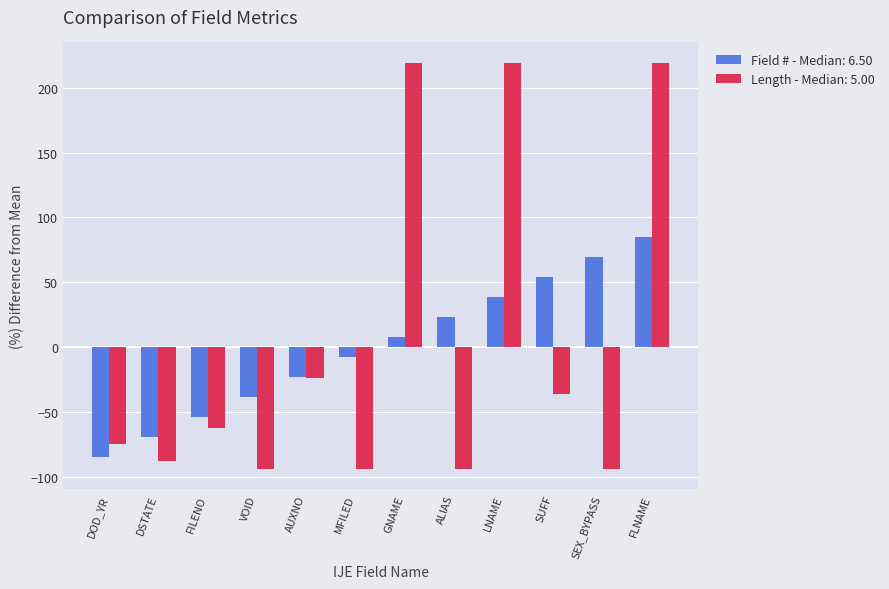

What are all the series names shown in the legend?

Field # - Median: 6.50, Length - Median: 5.00